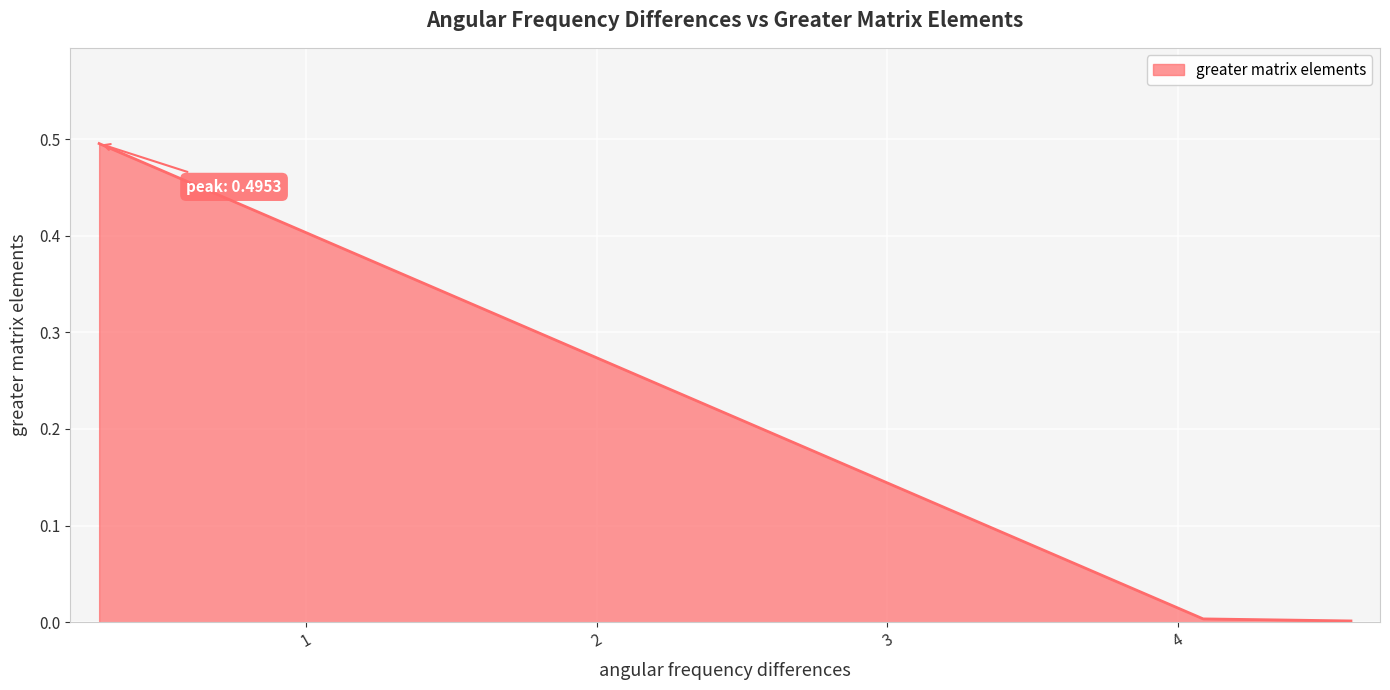

What is the difference between the maximum and minimum values?

0.5